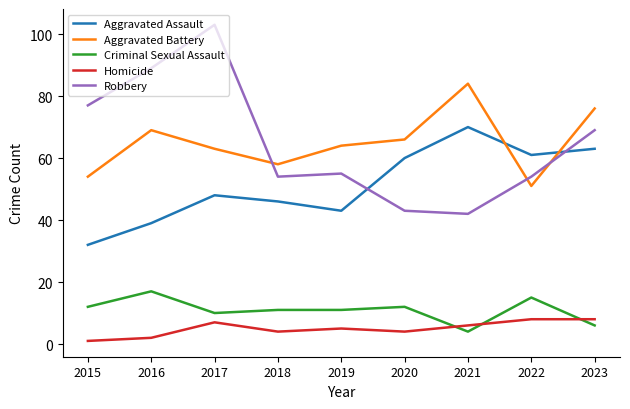

Which category has the lowest value in the Homicide series?

2015